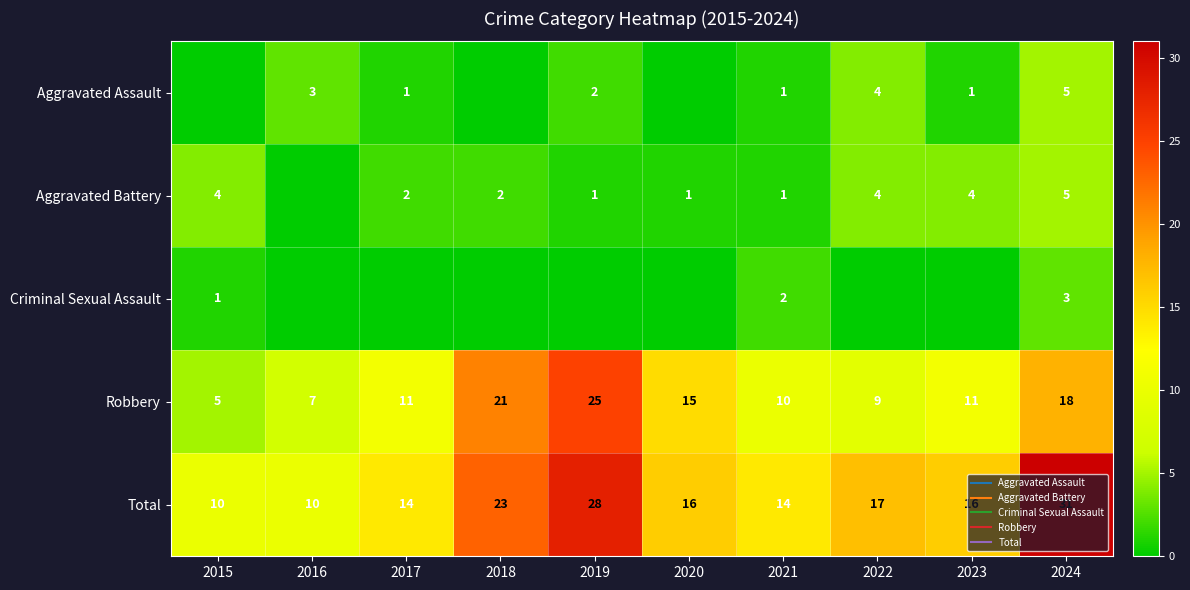

At how many categories does at least one series exceed 9?

10